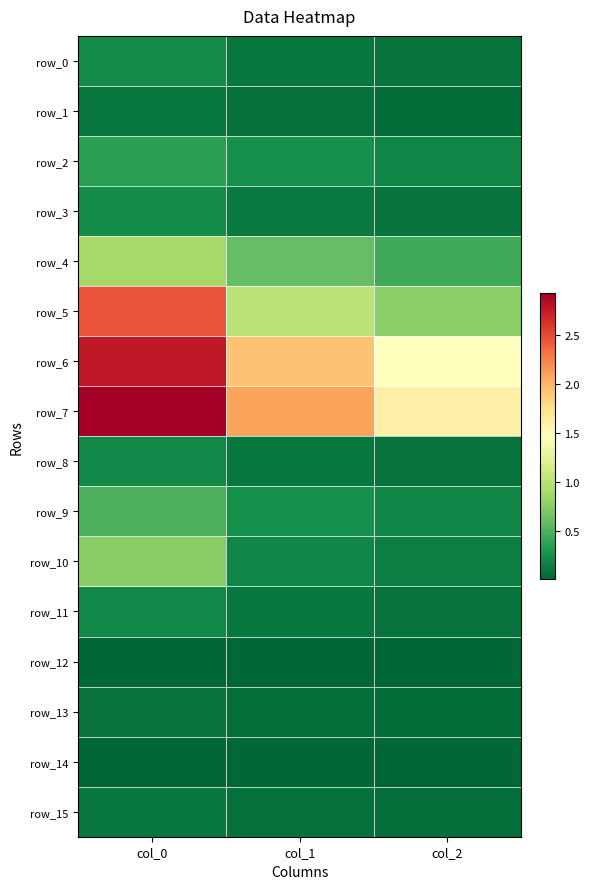

List the series in order of their peak value, lowest first.

row_12, row_14, row_13, row_1, row_15, row_8, row_11, row_0, row_3, row_2, row_9, row_10, row_4, row_5, row_6, row_7